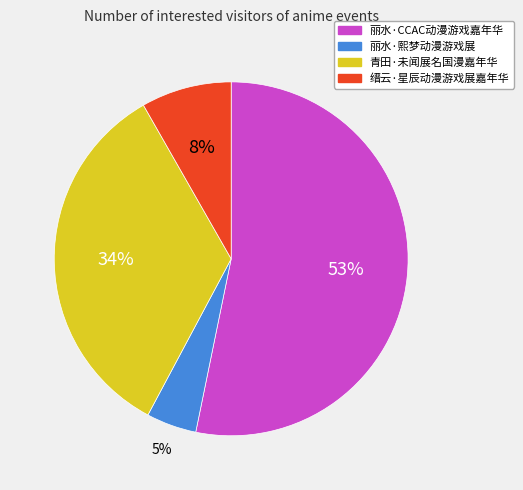

Which category has the smallest portion of the pie?

丽水·熙梦动漫游戏展